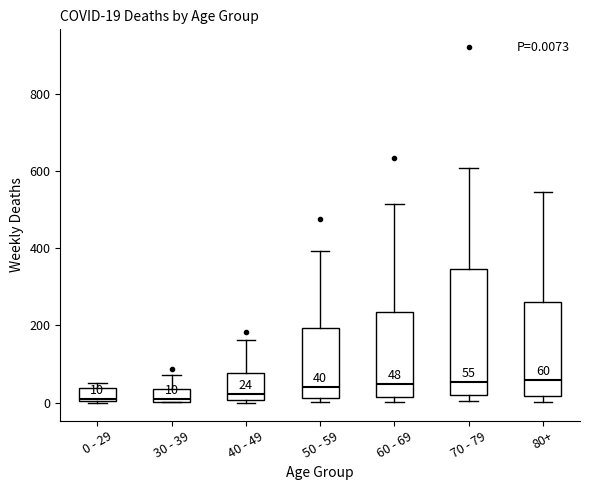

Which box is the tallest, from its lower edge to its upper edge?

70 - 79